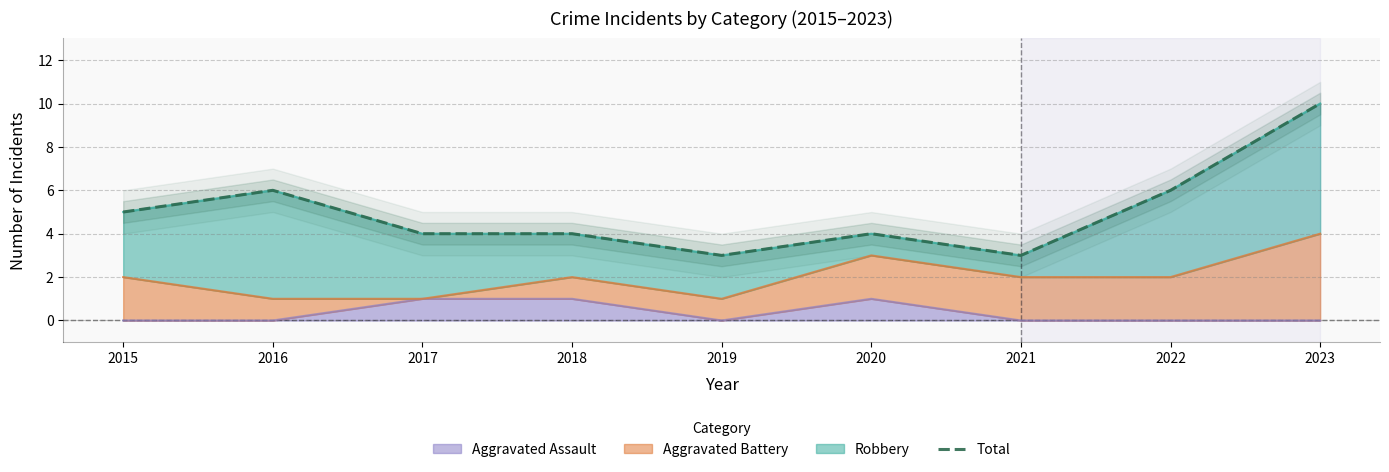

At which category does the chart reach its minimum across all series?

2019